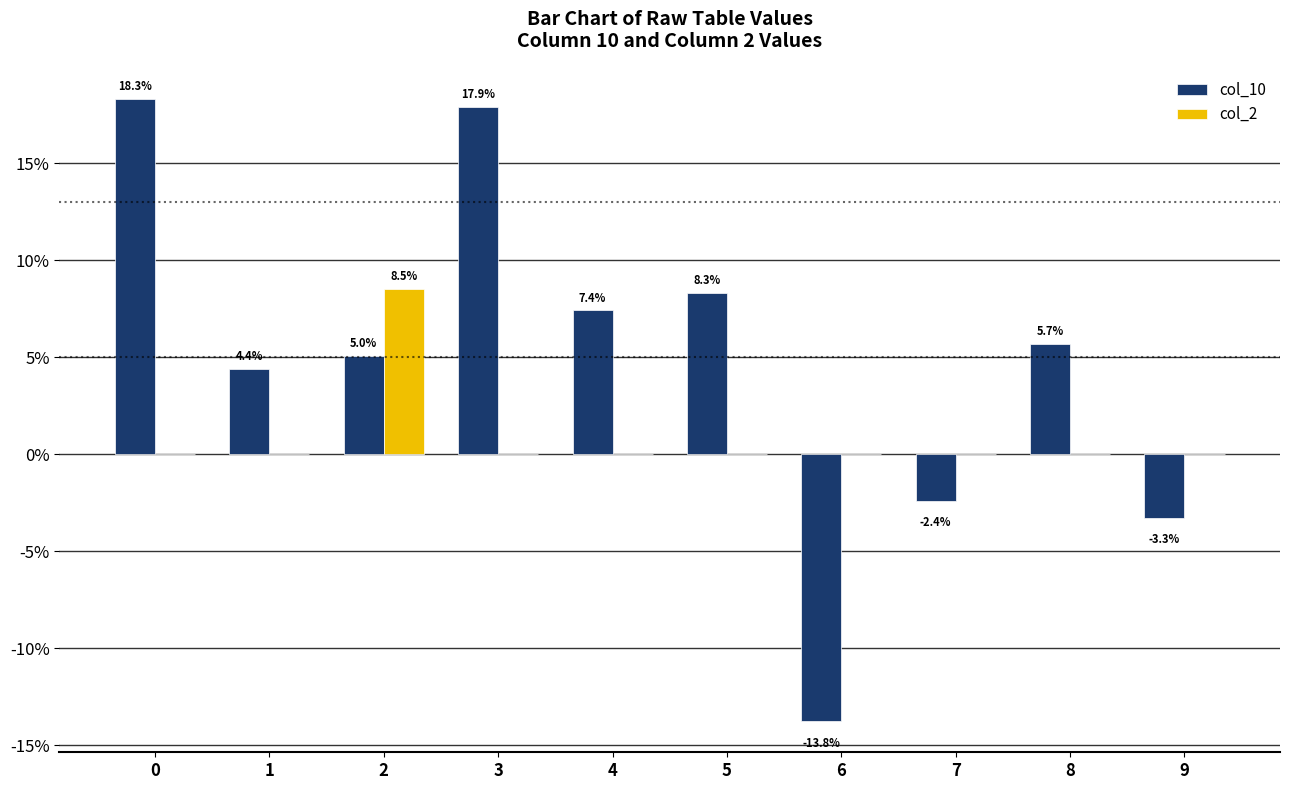

Rank the series by their average value, from highest to lowest.

col_10, col_2